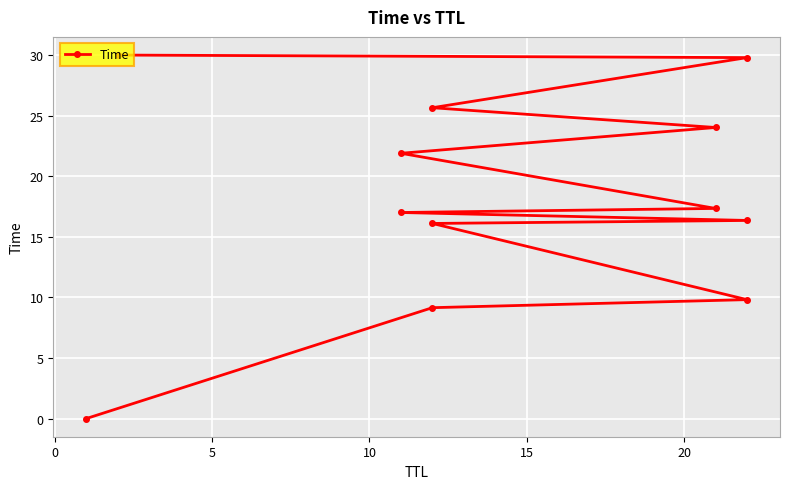

What is the value of the 9th point from the left?

24.0